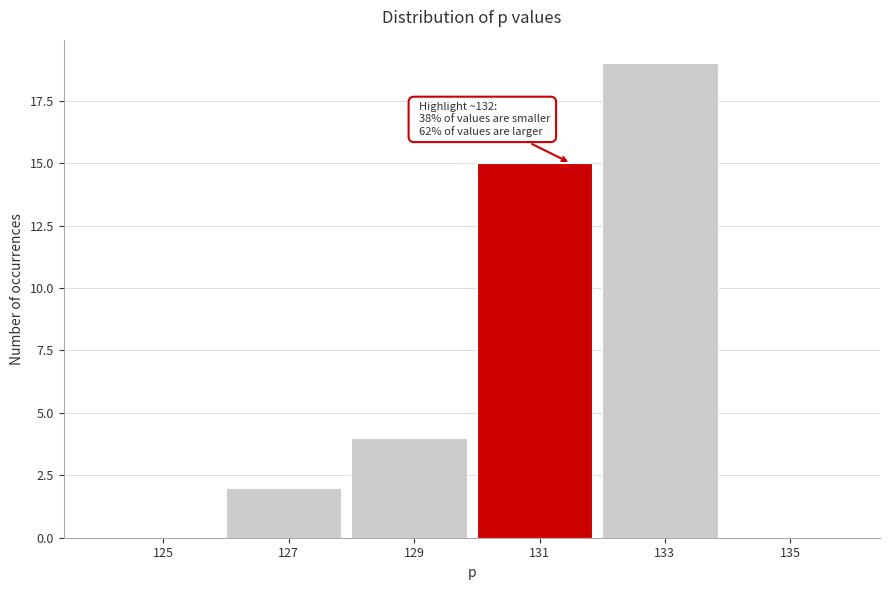

Reading right to left, transcribe all the data shown in this chart.

135=0	133=19	131=15	129=4	127=2	125=0